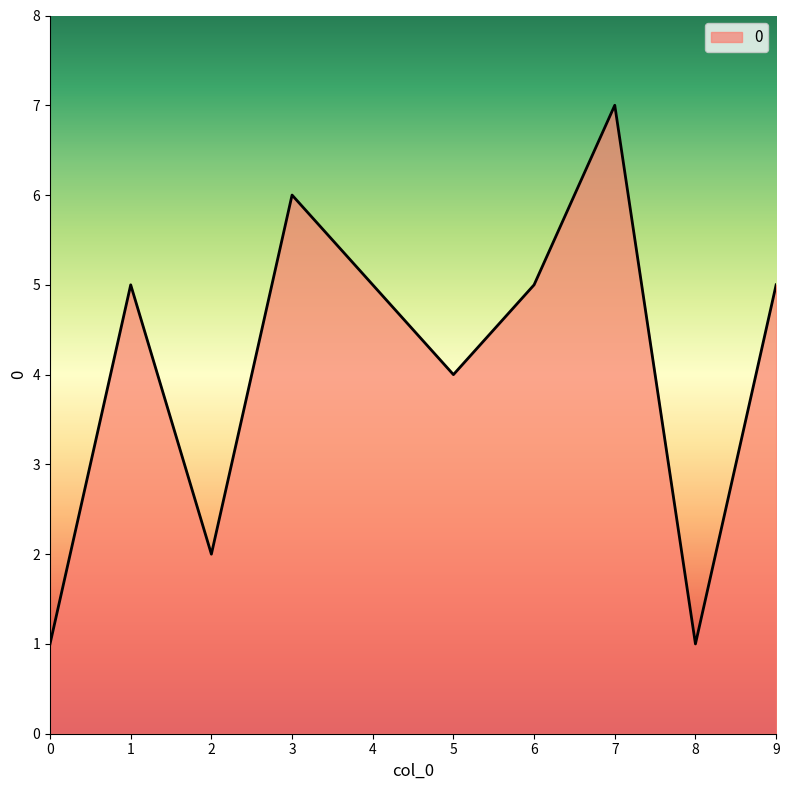

What is the ratio of the value at 3 to the value at 2?

3.0